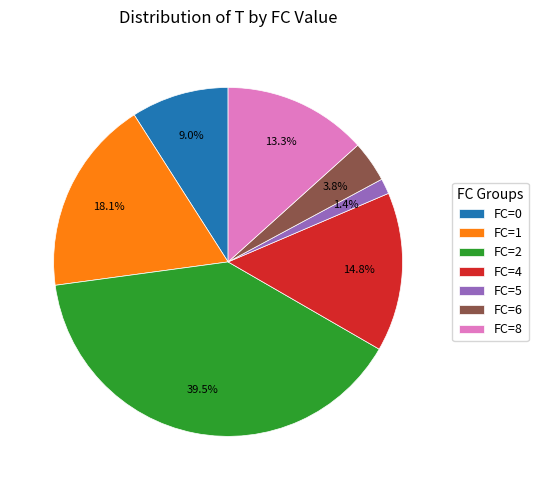

To the nearest percent, what is the difference between the largest and smallest slice percentages?

38%